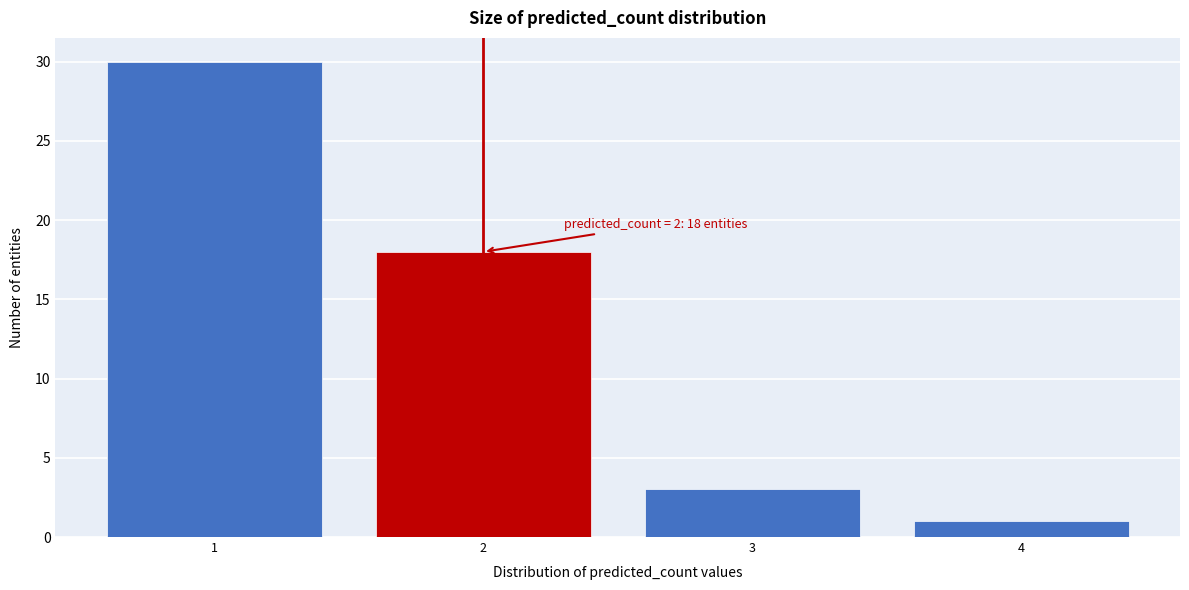

Reading right to left, what are all the values shown in this chart?

1	3	18	30